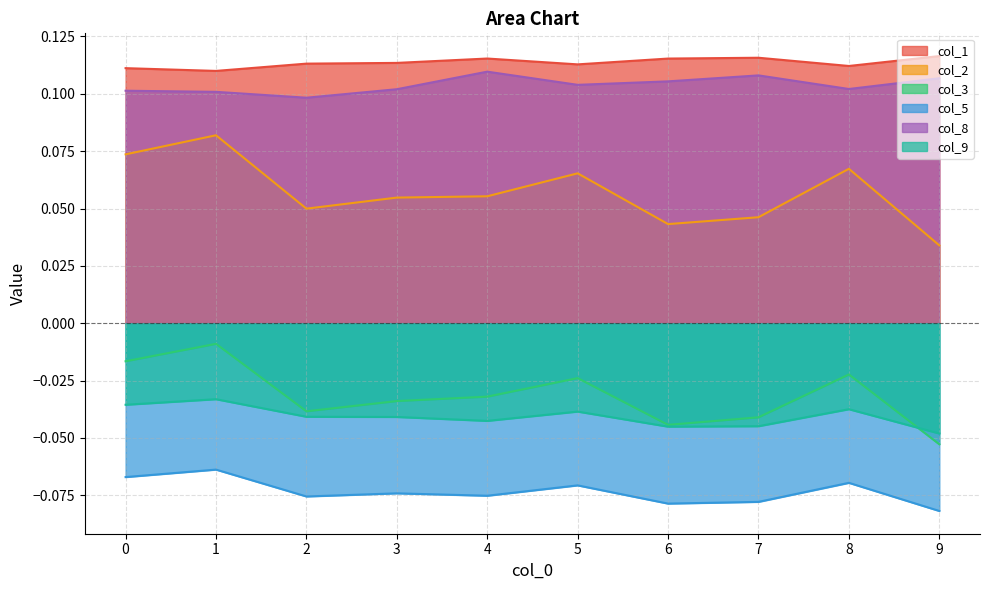

How many lines are shown in the chart?

6